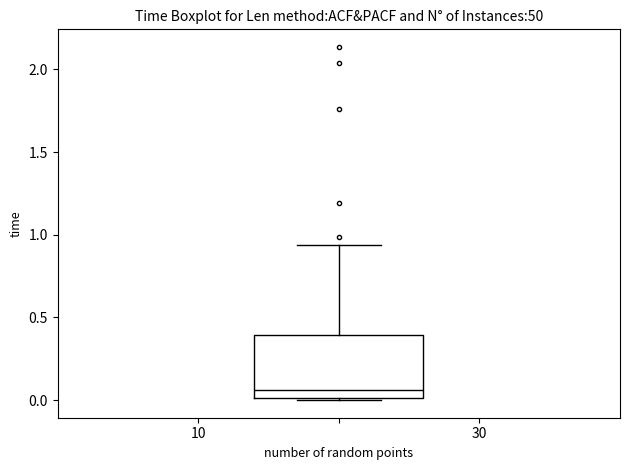

Read this box plot against the y-axis: the position of the median line, the range covered by the box, and the ends of both whiskers. The values are not printed on the chart, so give them approximately, as read against the axis.

median 0.05, box 0.00 to 0.40, whiskers 0.00 to 0.95